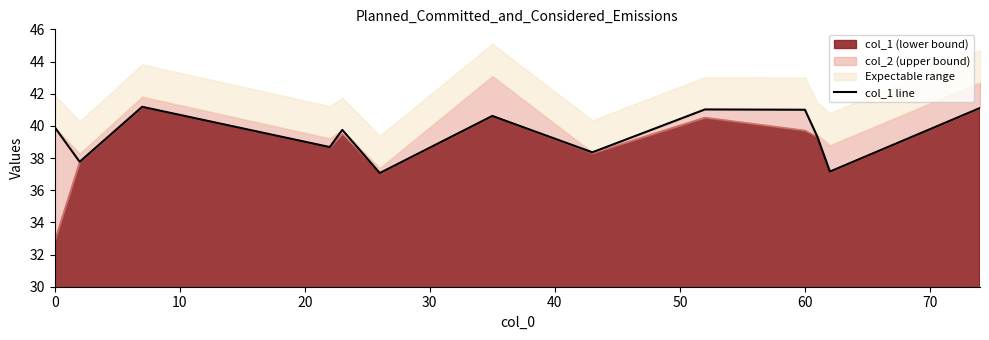

How many lines are shown in the chart?

1